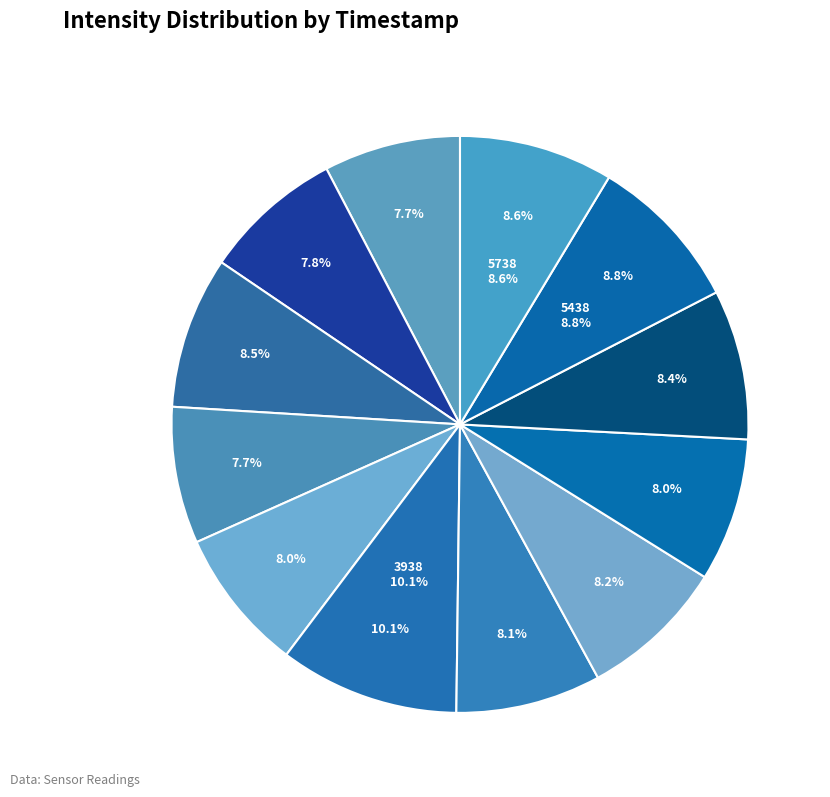

What portion of the pie excludes 1688254238?

91.9%